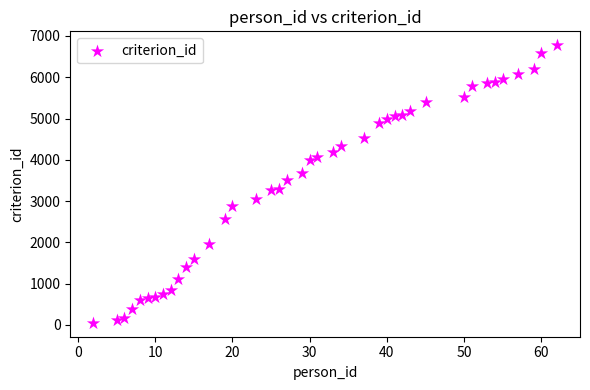

What is the range of X values (max minus min)?

60